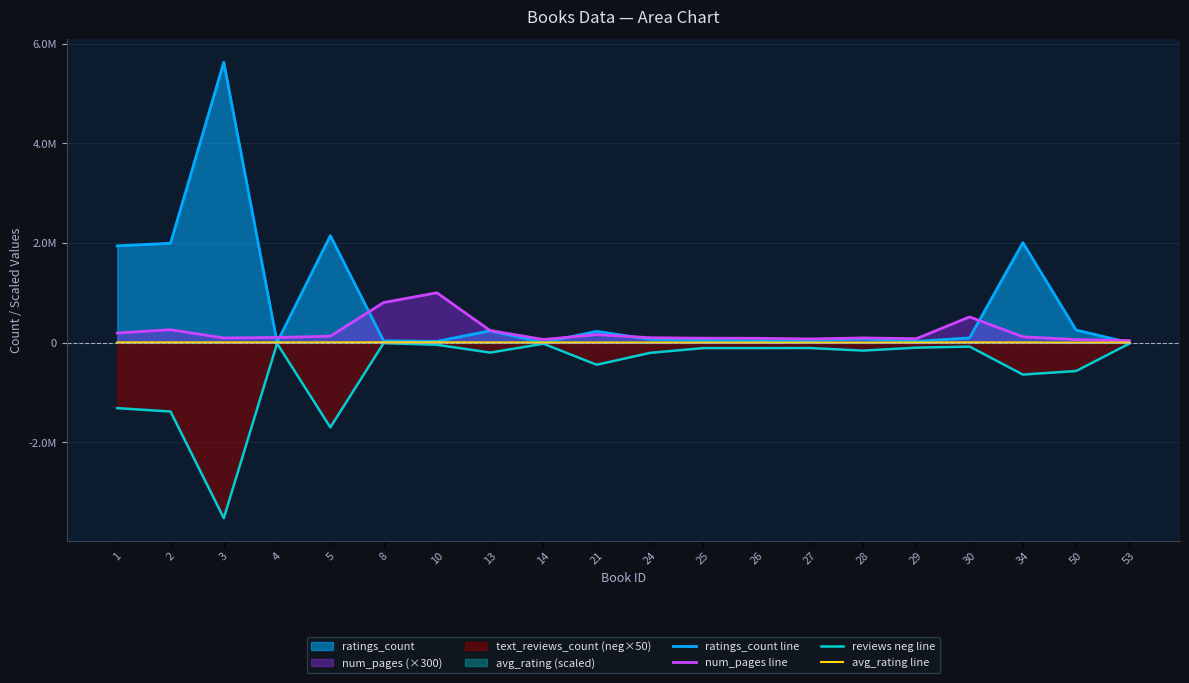

Reading left to right, transcribe all the data shown in this chart.

ratings_count line: 1=1944099.0	2=1996446.0	3=5629932.0	4=6267.0	5=2149872.0	8=38872.0	10=27410.0	13=240189.0	14=4416.0	21=228522.0	24=68213.0	25=47490.0	26=43779.0	27=46397.0	28=76476.0	29=26672.0	30=97731.0	34=2009749.0	50=254827.0	53=1996.0
num_pages line: 1=195600.0	2=261000.0	3=96000.0	4=105600.0	5=130500.0	8=807000.0	10=1002600.0	13=244500.0	14=64500.0	21=163200.0	24=100500.0	25=91200.0	26=89700.0	27=76200.0	28=97200.0	29=81000.0	30=518400.0	34=119400.0	50=62400.0	53=43200.0
reviews neg line: 1=-1312450.0	2=-1380650.0	3=-3519500.0	4=-13600.0	5=-1698200.0	8=-7700.0	10=-41000.0	13=-197700.0	14=-20400.0	21=-442000.0	24=-203850.0	25=-107650.0	26=-107300.0	27=-106350.0	28=-157950.0	29=-99300.0	30=-76800.0	34=-639200.0	50=-567300.0	53=-16300.0
avg_rating line: 1=7360.0	2=6940.0	3=6820.0	4=6460.0	5=7300.0	8=8680.0	10=8380.0	13=6280.0	14=5320.0	21=5200.0	24=4420.0	25=3400.0	26=2980.0	27=3220.0	28=3520.0	29=3640.0	30=7540.0	34=6100.0	50=2200.0	53=3220.0